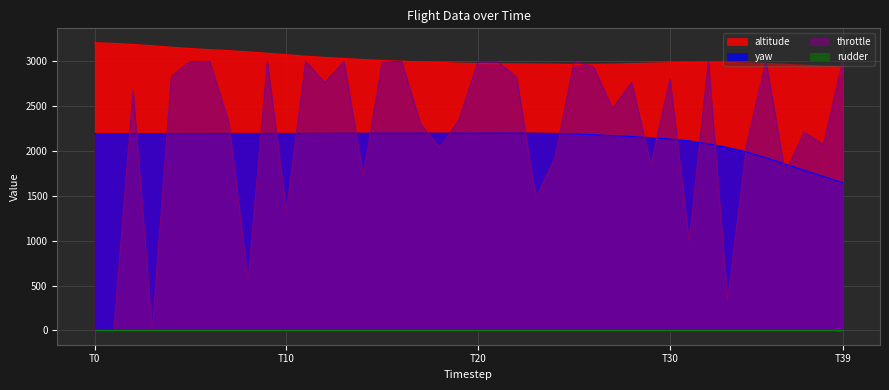

What is the value of the yaw point at the 9th from the left?

2196.1